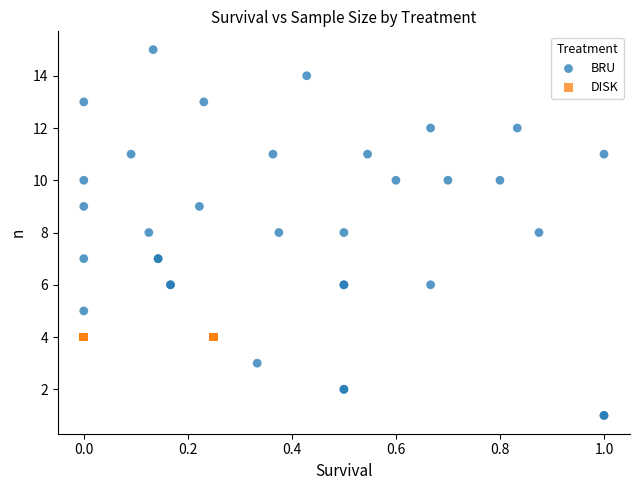

Which series reaches the maximum Y coordinate?

BRU